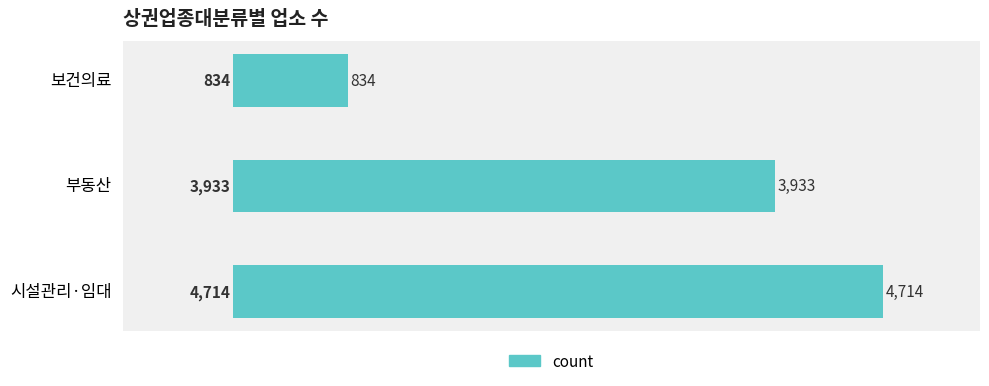

What position from the top is 시설관리·임대?

3